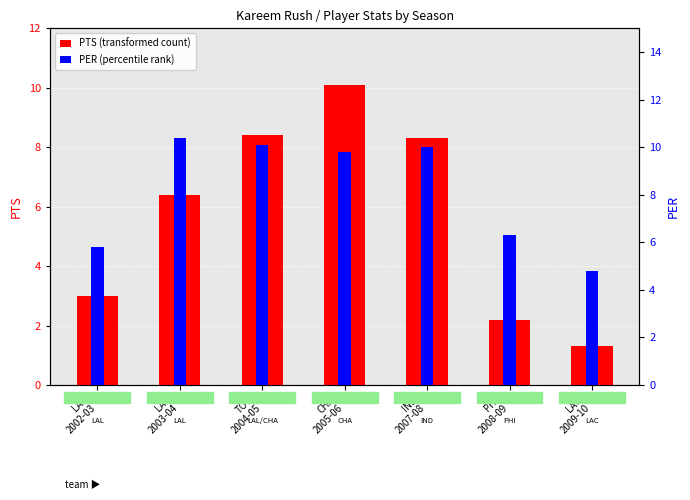

Is it true that PTS (transformed count) equals 2.0 at LAL
2003-04?

False